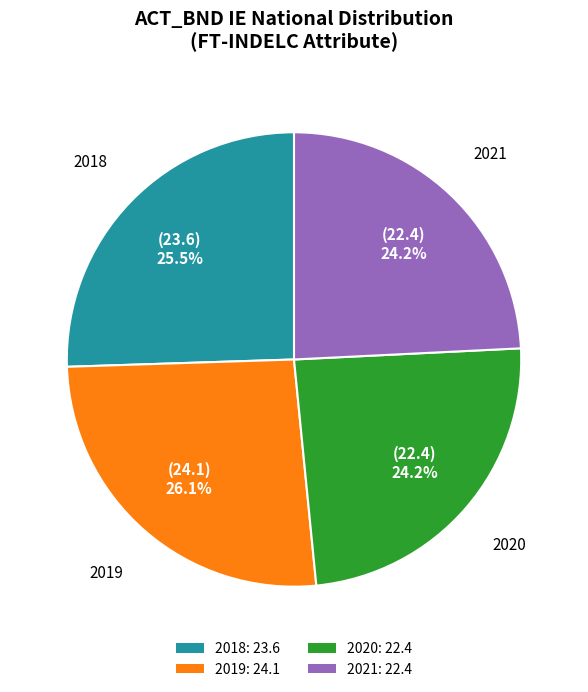

What is the ratio of the value at 2021: 22.4 to the value at 2020: 22.4?

1.0